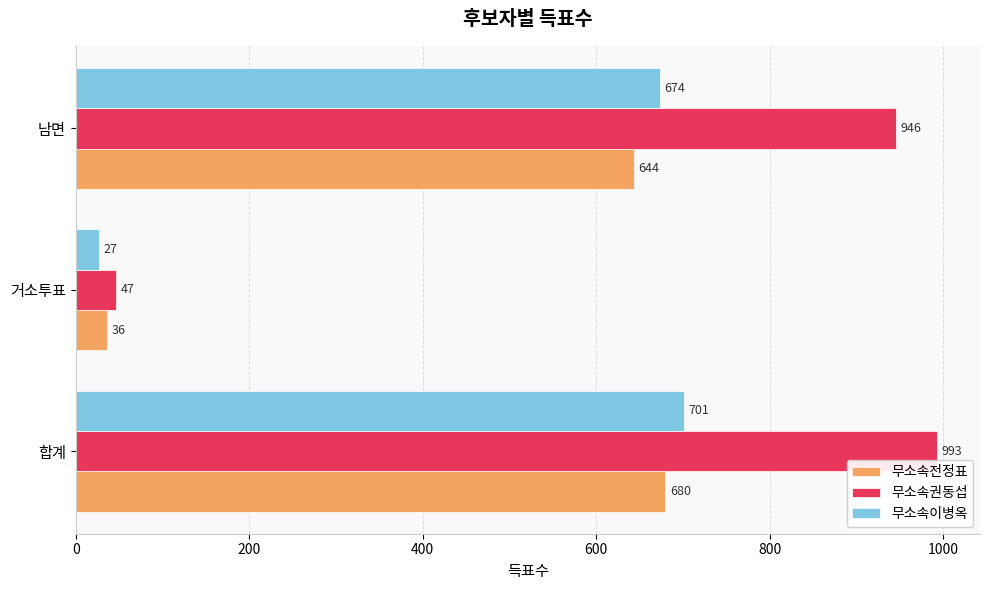

Which series has the largest total across all categories?

무소속권동섭